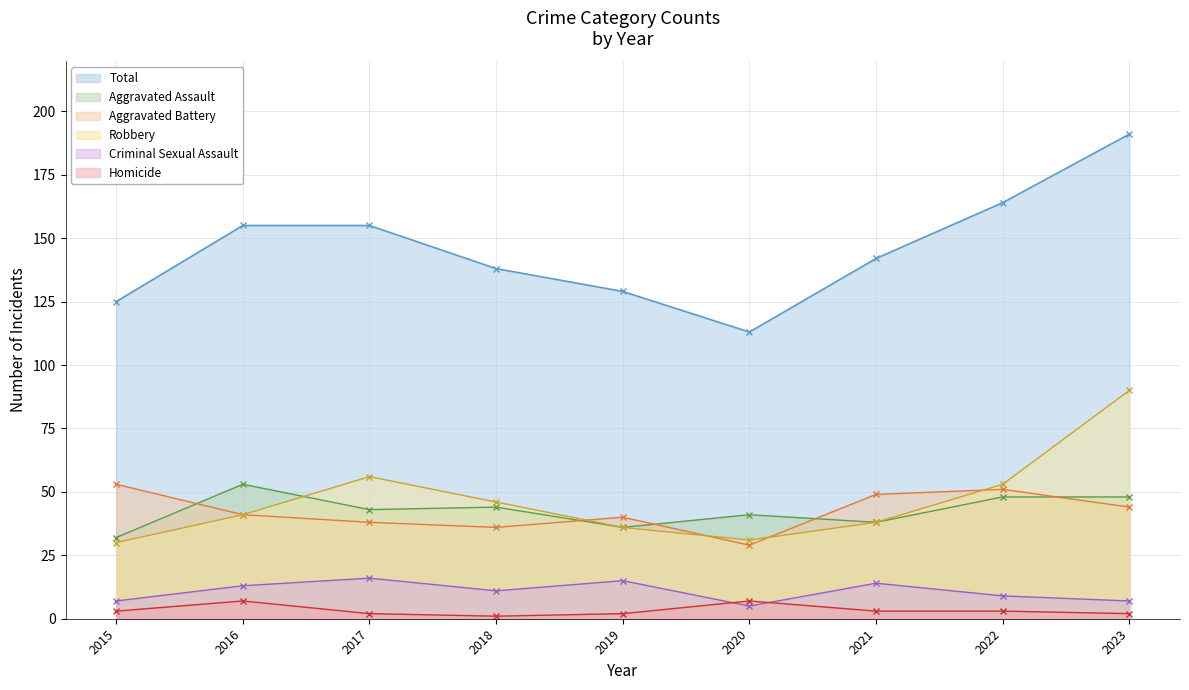

Rank the series by their maximum value, from lowest to highest.

Homicide, Criminal Sexual Assault, Aggravated Assault, Aggravated Battery, Robbery, Total